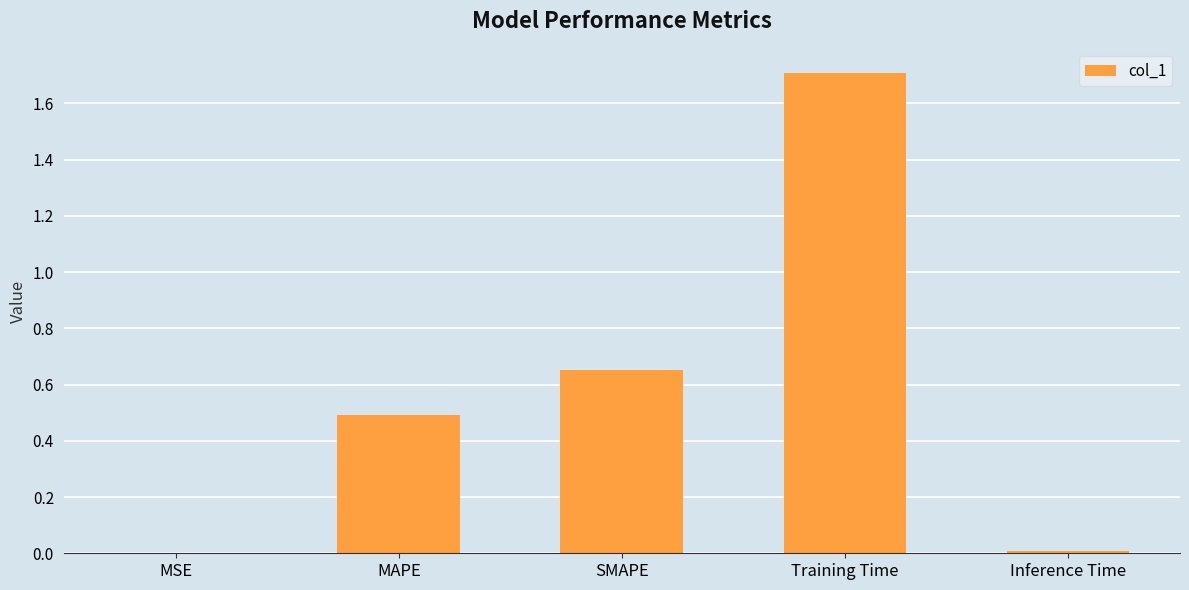

Which has a higher value, Inference Time or SMAPE?

SMAPE